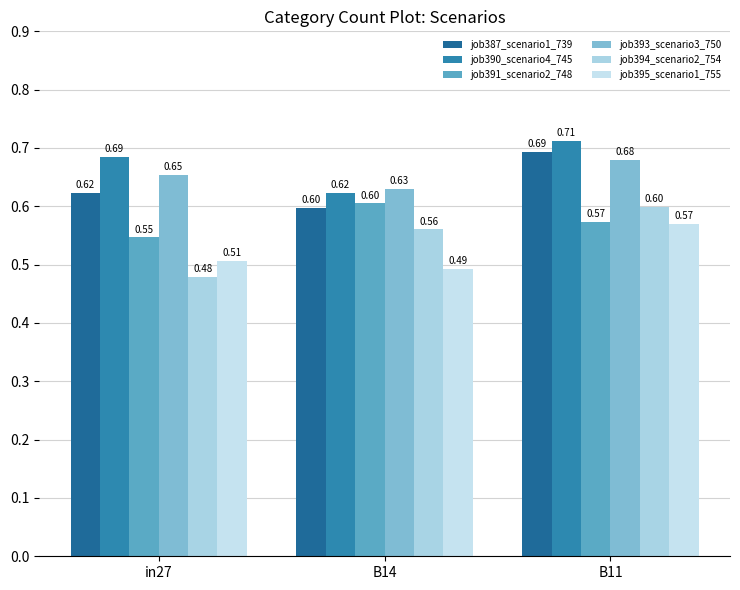

How many bars are there in each group?

6